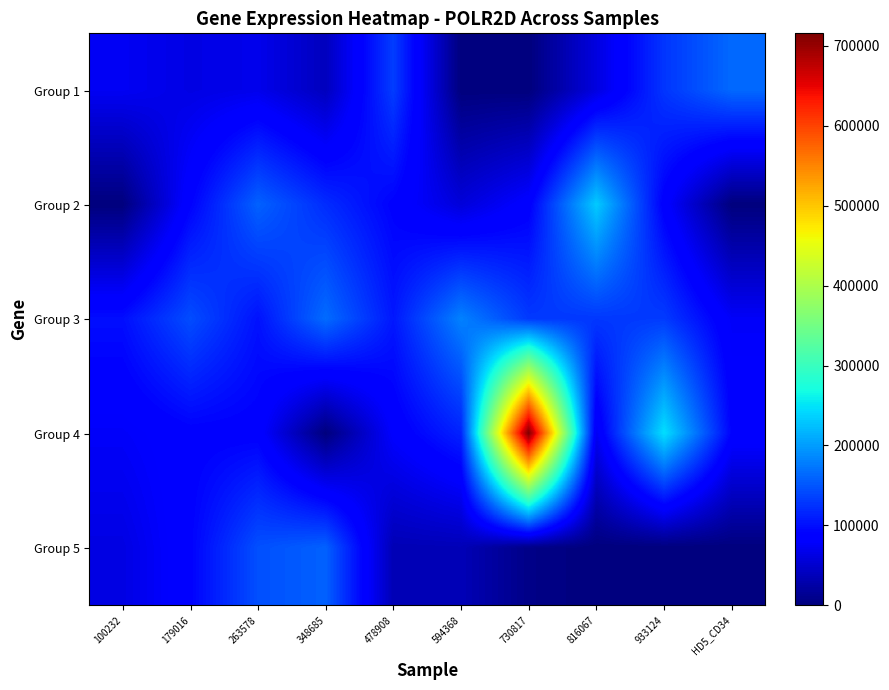

Reading left to right, extract all data points from this chart.

Group 1: 100232=73661	179016=63445	263578=68234	348685=39779	478908=132876	594368=0	730817=0	816067=61006	933124=127399	HD5_CD34=163943
Group 2: 100232=0	179016=90026	263578=158595	348685=120688	478908=89675	594368=57319	730817=85675	816067=232249	933124=85828	HD5_CD34=0
Group 3: 100232=99725	179016=143829	263578=102394	348685=165678	478908=106184	594368=181308	730817=130336	816067=128913	933124=131516	HD5_CD34=76625
Group 4: 100232=77355	179016=88266	263578=87337	348685=0	478908=81876	594368=114308	730817=715685	816067=72712	933124=247130	HD5_CD34=90211
Group 5: 100232=62802	179016=90265	263578=145921	348685=158357	478908=34520	594368=35781	730817=6251	816067=0	933124=0	HD5_CD34=0